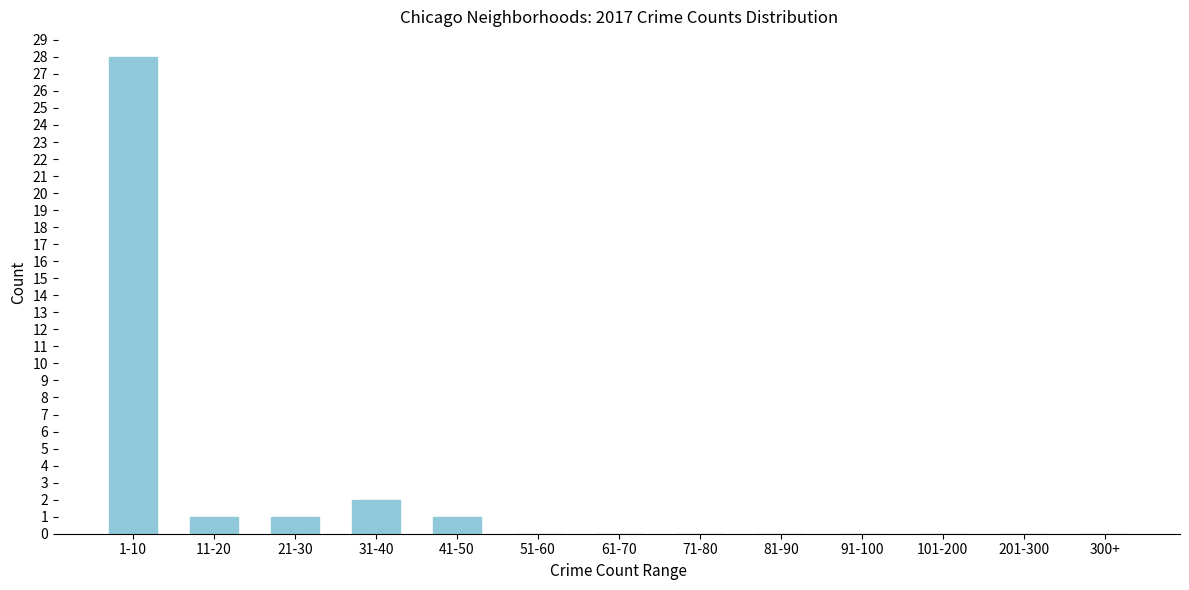

Reading left to right, extract all data points from this chart.

1-10=28	11-20=1	21-30=1	31-40=2	41-50=1	51-60=0	61-70=0	71-80=0	81-90=0	91-100=0	101-200=0	201-300=0	300+=0